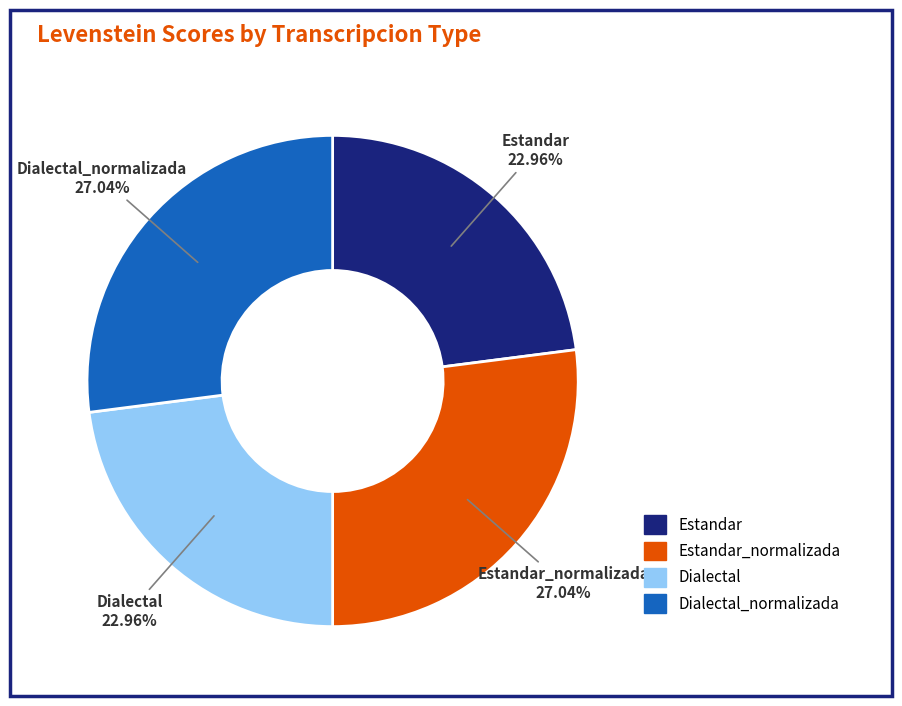

How many slices are in this pie chart?

4